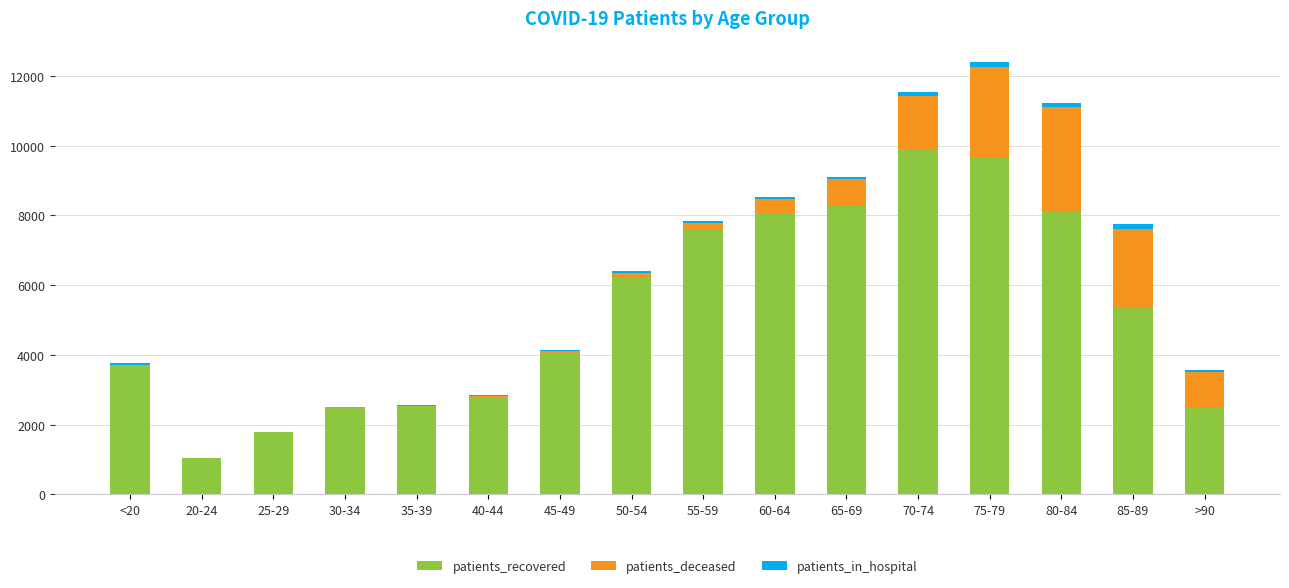

What is the sum of all patients_recovered values?

84081